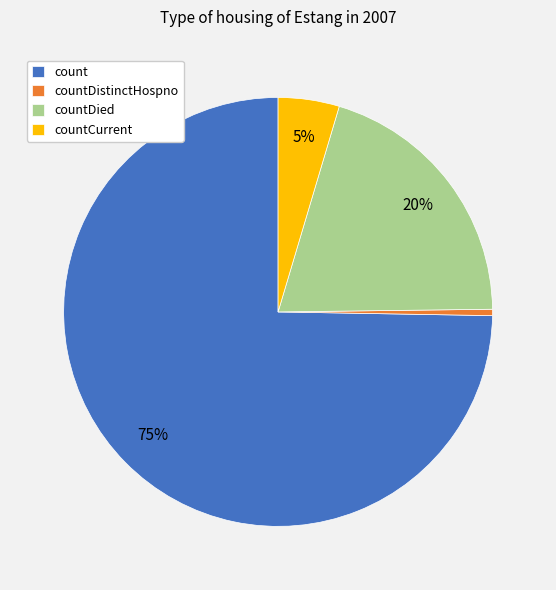

Which slice is the smallest?

countDistinctHospno